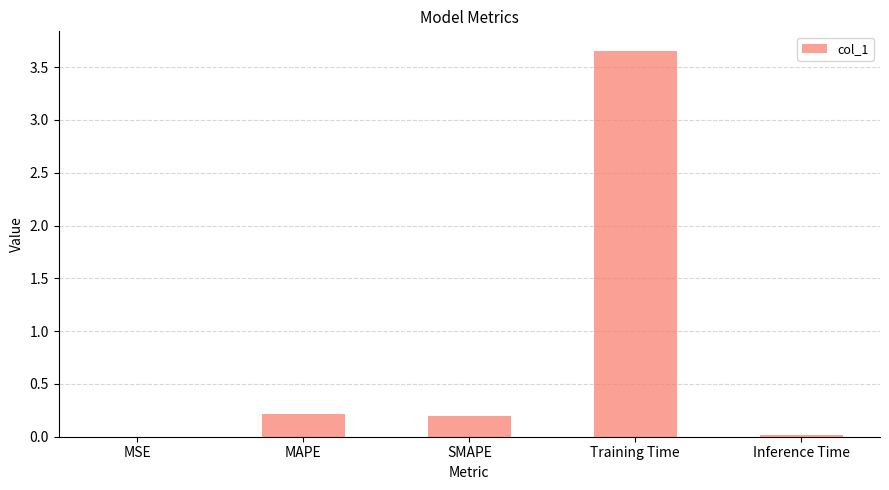

What is the sum of all values?

4.1